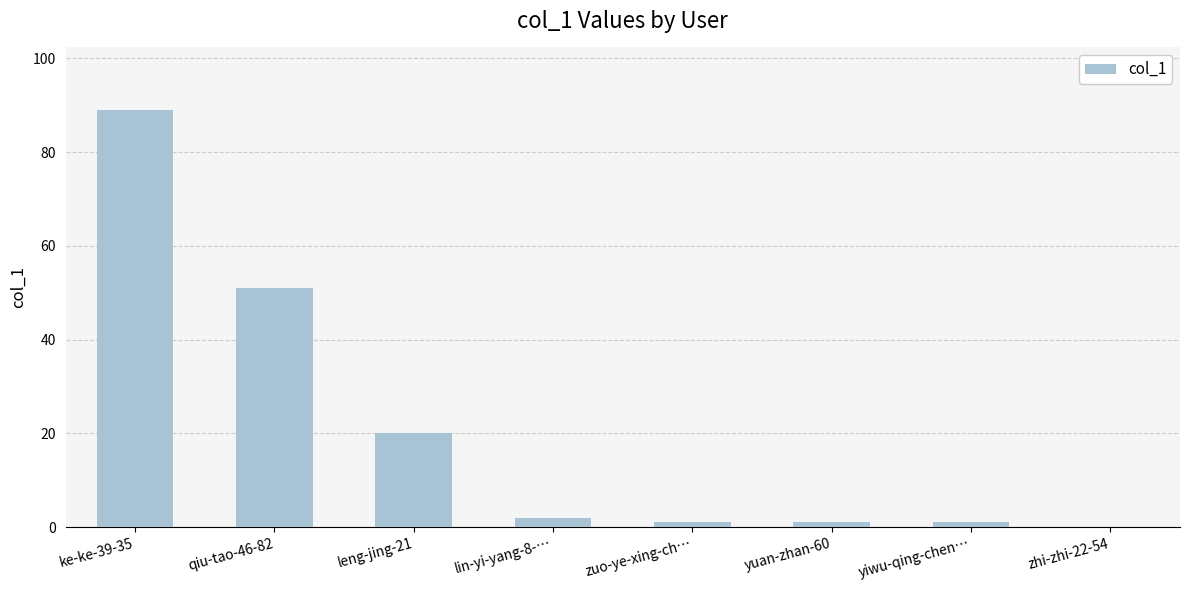

Where is the data nearest to the value 44?

qiu-tao-46-82